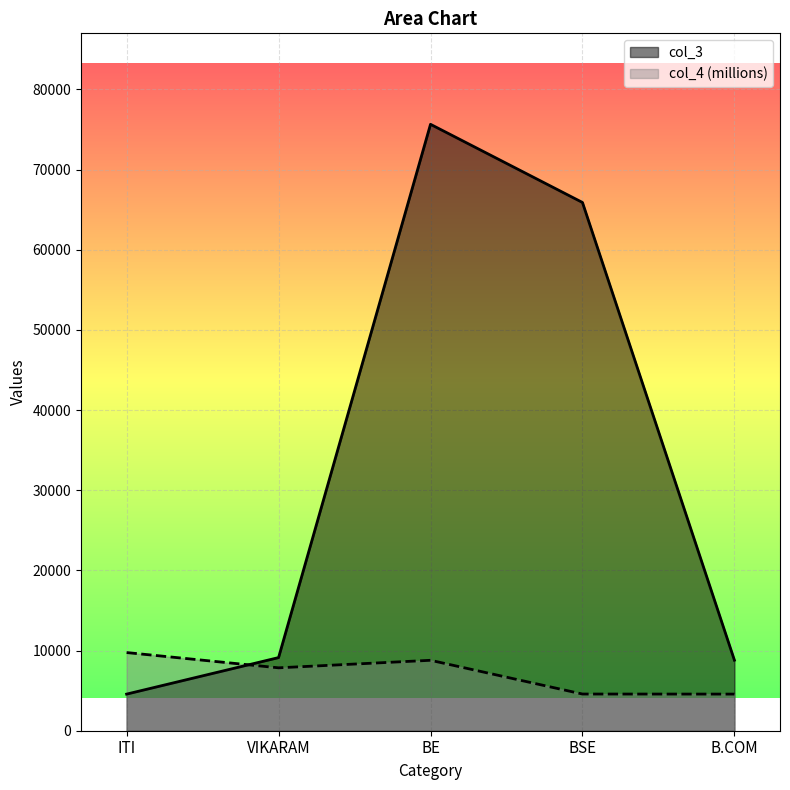

How many data points in col_3 are less than 9123?

2